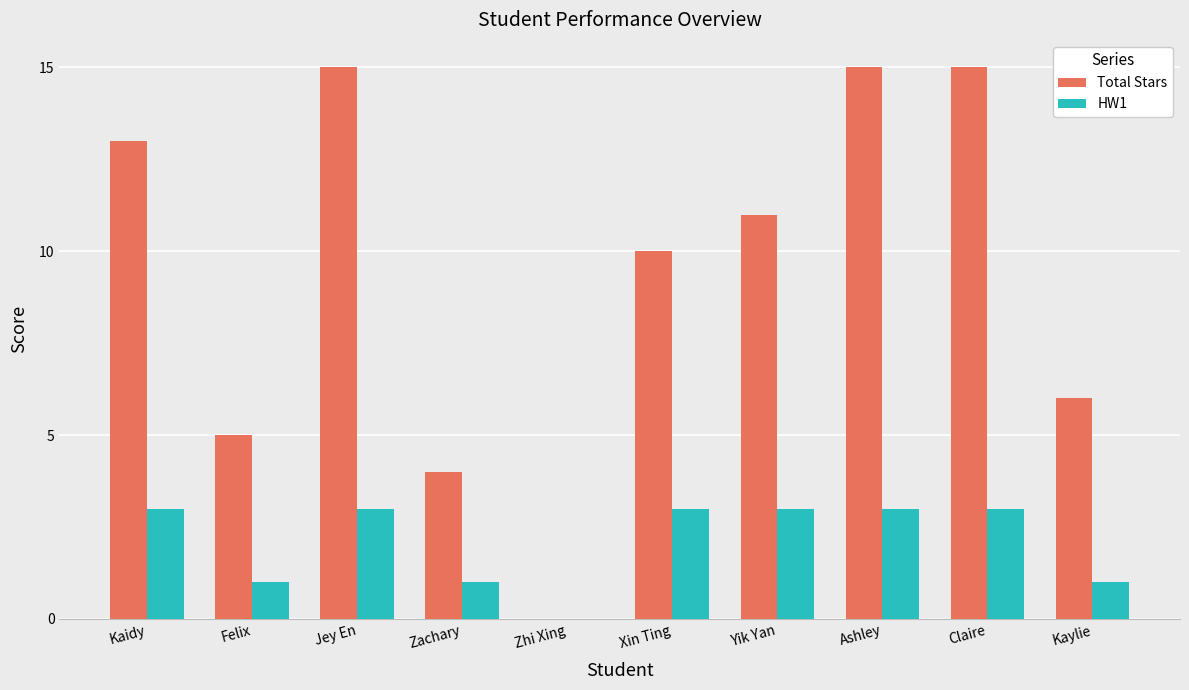

Between Kaidy and Ashley, which series saw the biggest shift?

Total Stars